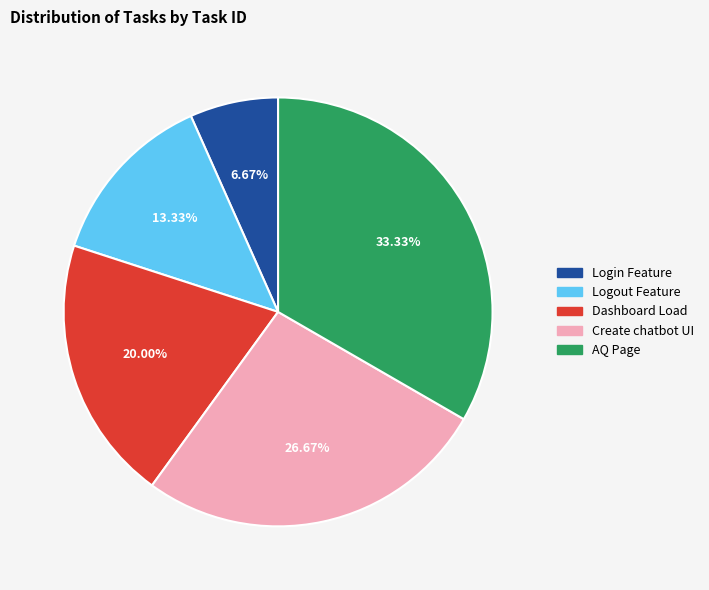

What percentage is the AQ Page slice, to the nearest percent?

33%